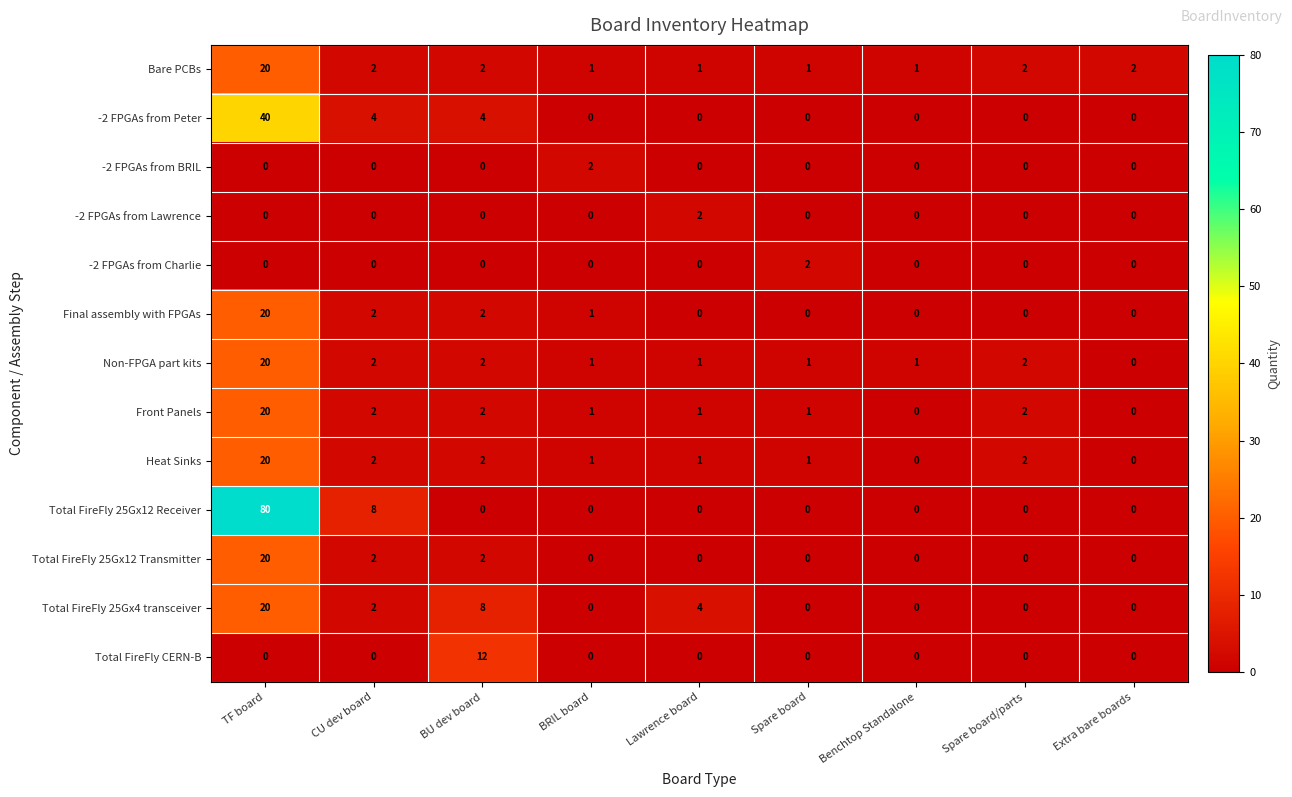

At which label does Front Panels first exceed 1?

TF board